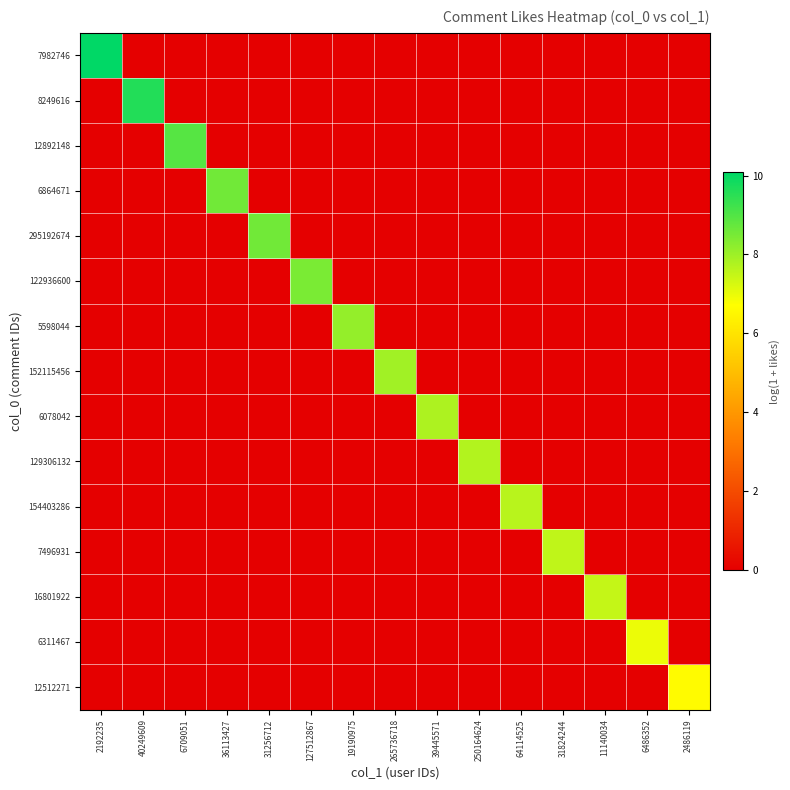

Rank the series at 2486119 from highest to lowest value.

12512271, 7982746, 8249616, 12892148, 6864671, 295192674, 122936600, 5598044, 152115456, 6078042, 129306132, 154403286, 7496931, 16801922, 6311467